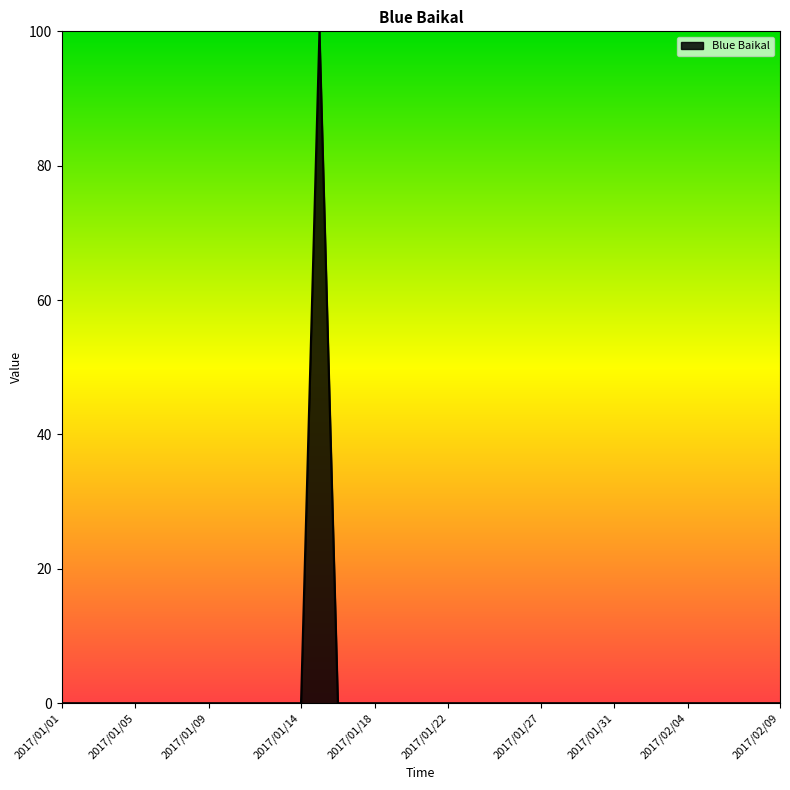

How many lines are shown in the chart?

1